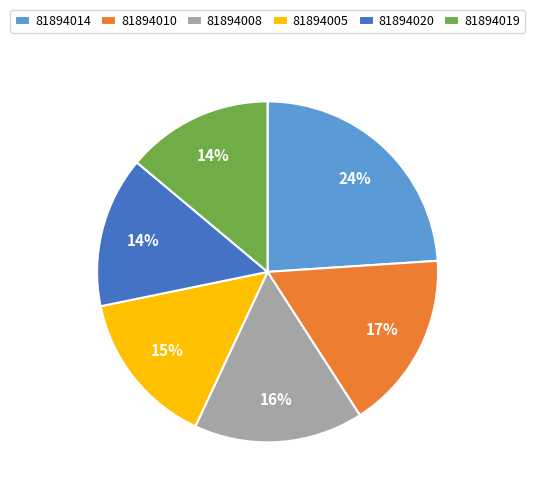

To the nearest percent, what percentage of the pie is 81894005?

15%